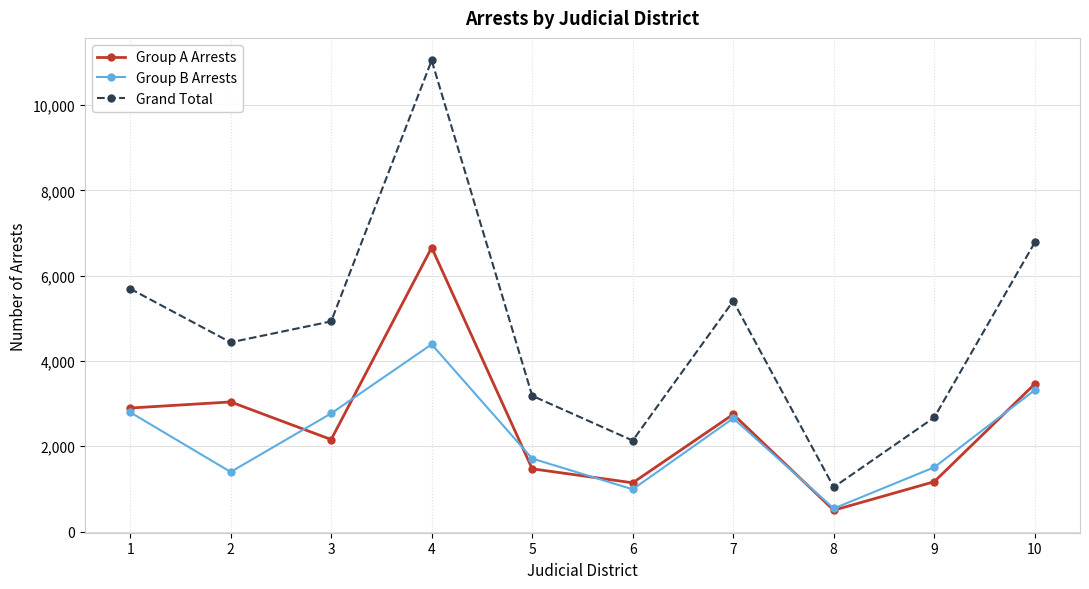

What is the difference between the highest and lowest values at 5?

1712